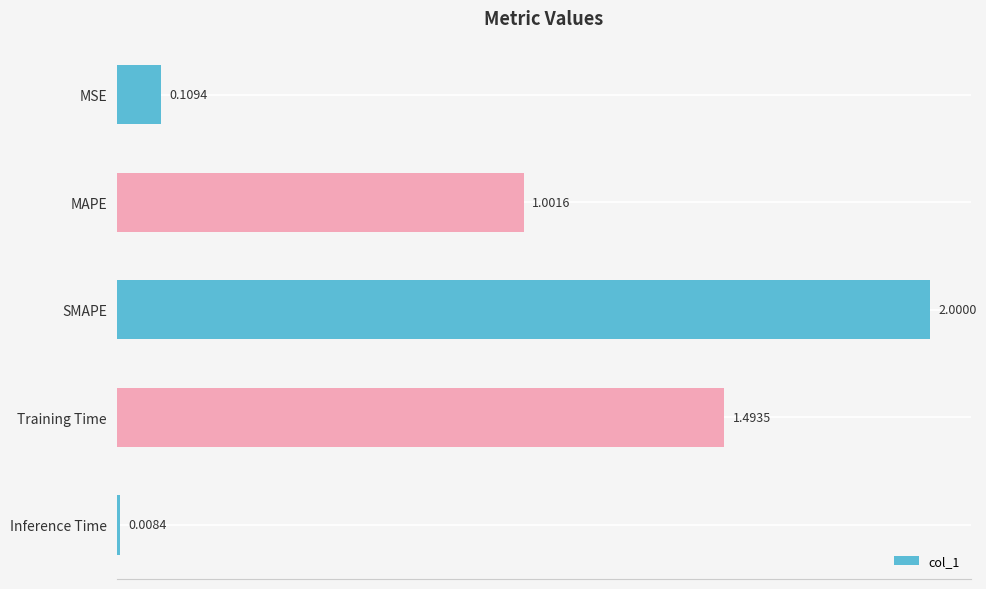

Rank the categories by value from highest to lowest.

SMAPE, Training Time, MAPE, MSE, Inference Time